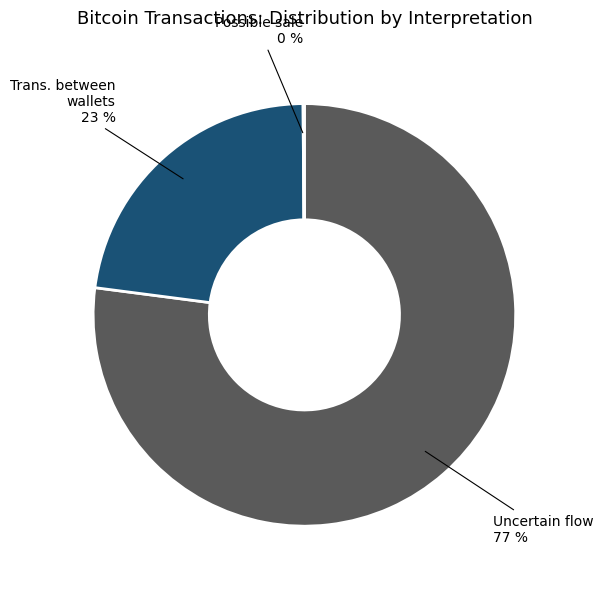

Which has a higher value, Uncertain flow or Trans. between wallets?

Uncertain flow